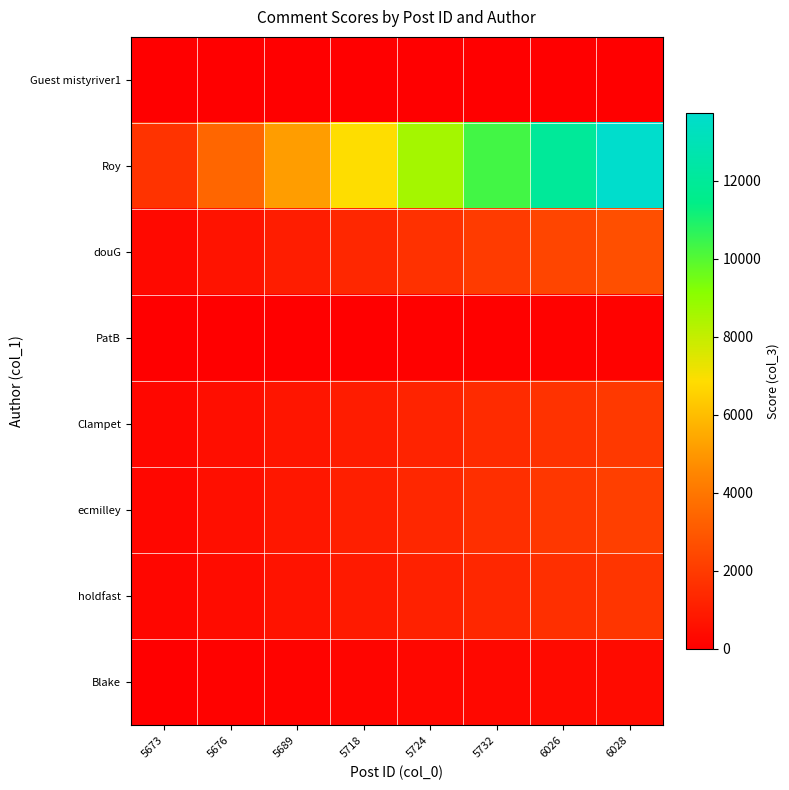

Reading left to right, transcribe all the data shown in this chart.

Guest mistyriver1: 5673=0.0	5676=0.0	5689=0.0	5718=0.0	5724=0.0	5732=0.0	6026=0.0	6028=0.0
Roy: 5673=1716.0	5676=3432.0	5689=5148.0	5718=6864.0	5724=8580.0	5732=10296.0	6026=12012.0	6028=13728.0
douG: 5673=336.6	5676=673.2	5689=1009.9	5718=1346.5	5724=1683.1	5732=2019.8	6026=2356.4	6028=2693.0
PatB: 5673=13.0	5676=26.0	5689=39.0	5718=52.0	5724=65.0	5732=78.0	6026=91.0	6028=104.0
Clampet: 5673=243.4	5676=486.8	5689=730.1	5718=973.5	5724=1216.9	5732=1460.2	6026=1703.6	6028=1947.0
ecmilley: 5673=270.4	5676=540.8	5689=811.1	5718=1081.5	5724=1351.9	5732=1622.2	6026=1892.6	6028=2163.0
holdfast: 5673=226.6	5676=453.2	5689=679.9	5718=906.5	5724=1133.1	5732=1359.8	6026=1586.4	6028=1813.0
Blake: 5673=52.2	5676=104.5	5689=156.8	5718=209.0	5724=261.2	5732=313.5	6026=365.8	6028=418.0